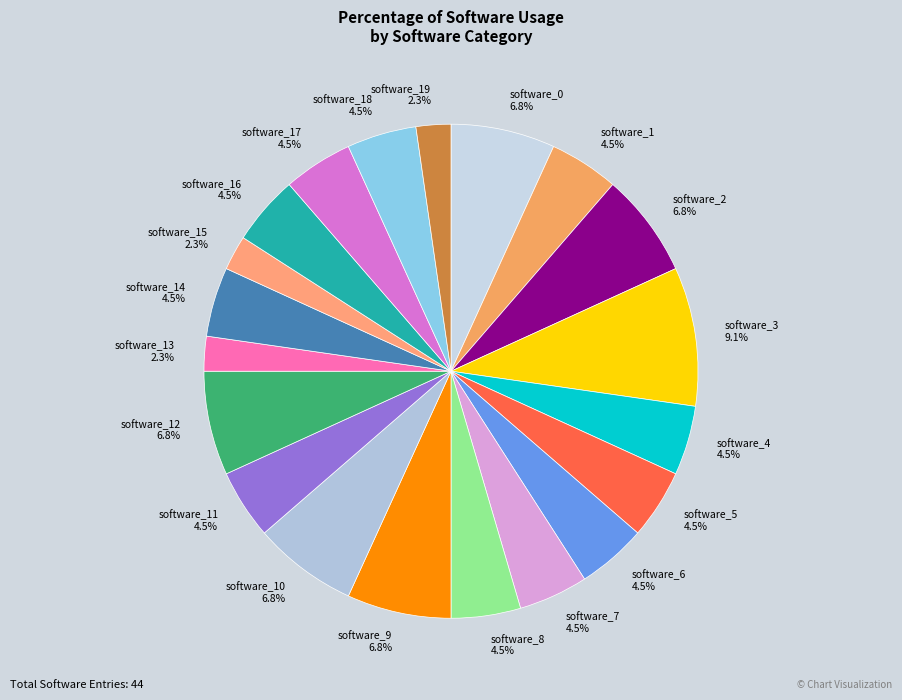

What portion of the pie excludes software_19?

97.7%